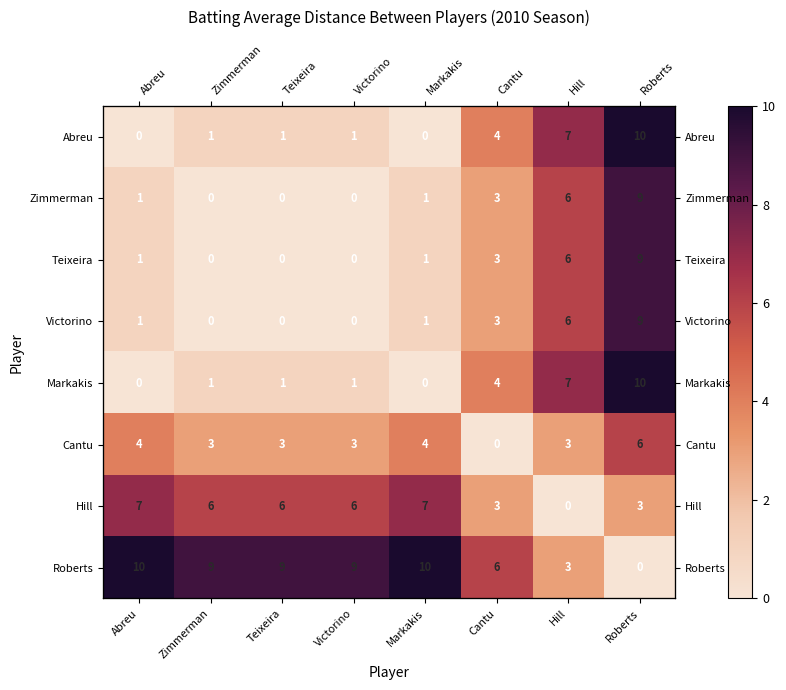

Where does the Roberts series first go above 9?

Abreu